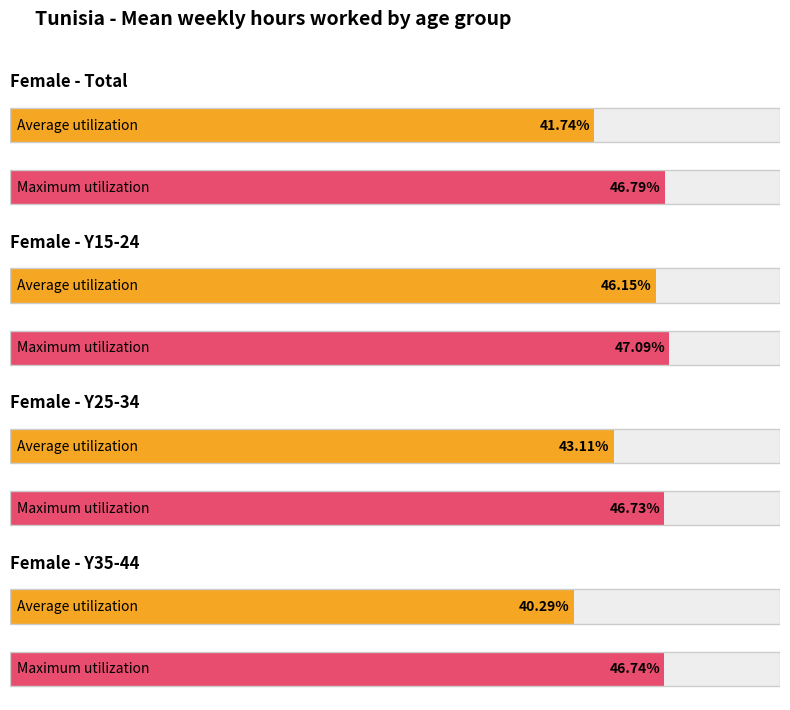

The Maximum utilization series shows 9.6 at ser_y15. True or false?

False